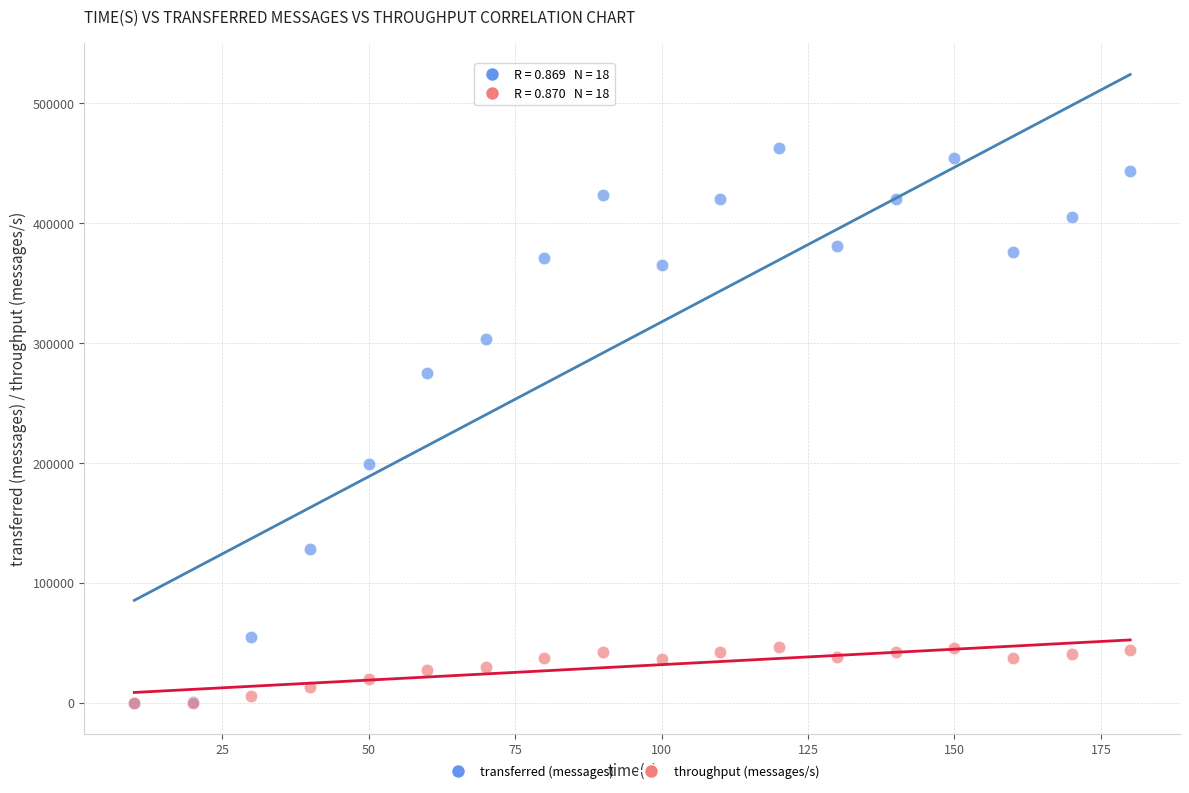

Which series reaches the maximum Y coordinate?

transferred (messages)